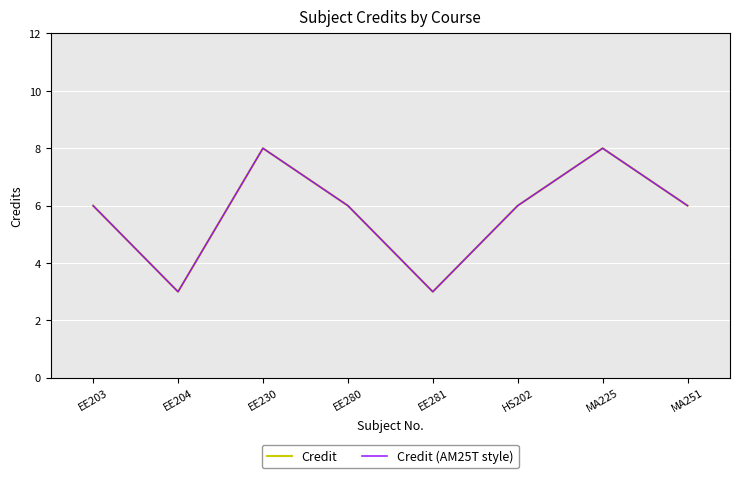

Is the value of Credit (AM25T style) at MA251 greater than the value of Credit at EE281?

Yes